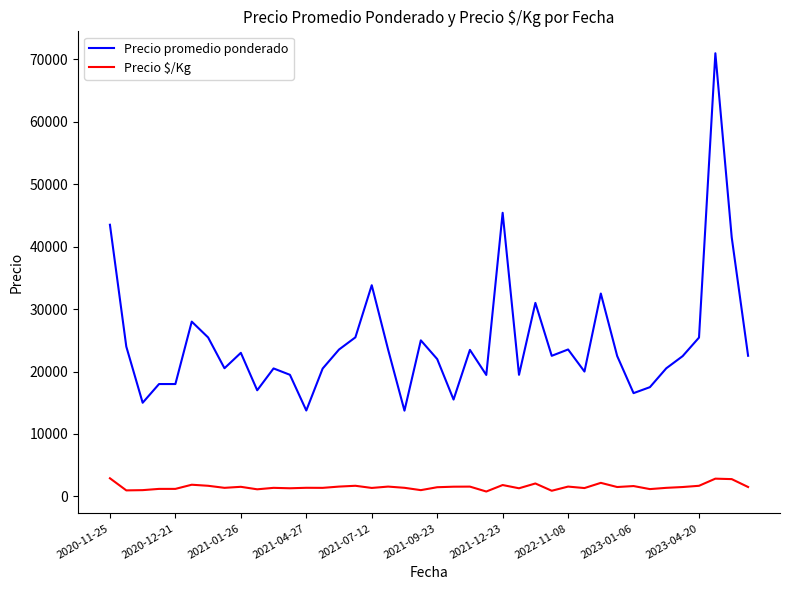

What is the maximum value shown in the chart?

71000